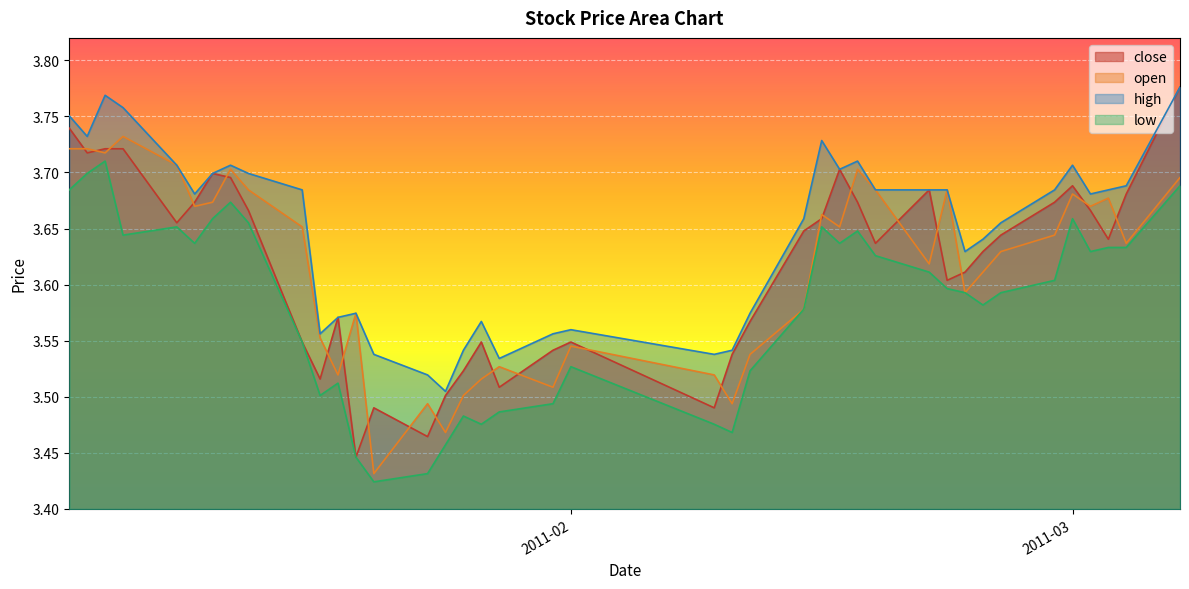

At which category does open reach its first local peak?

2011-01-07